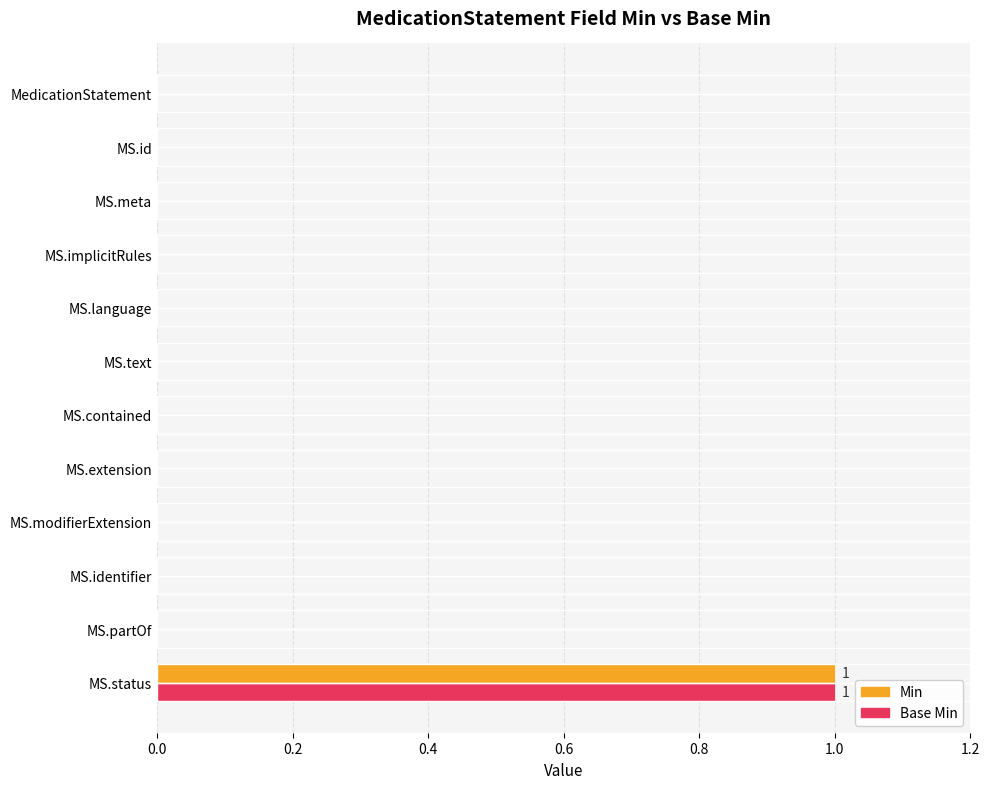

How many series are shown in this chart?

2